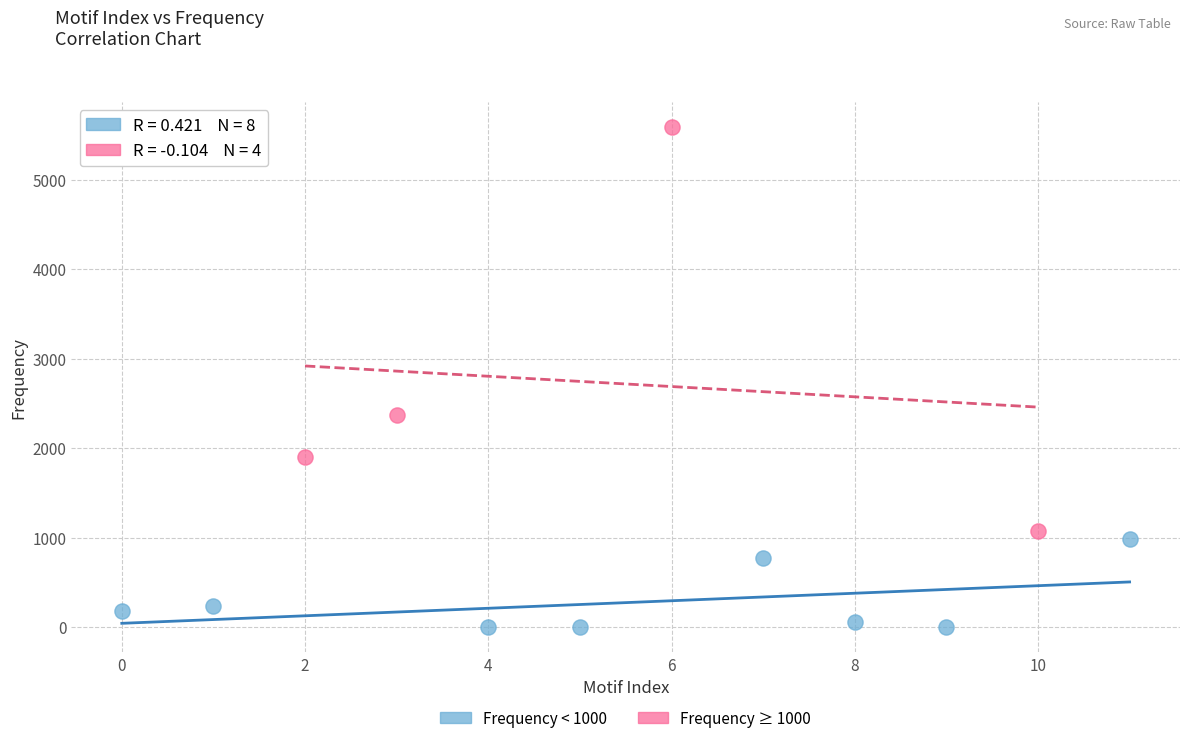

Which series reaches the maximum Y coordinate?

Frequency ≥ 1000